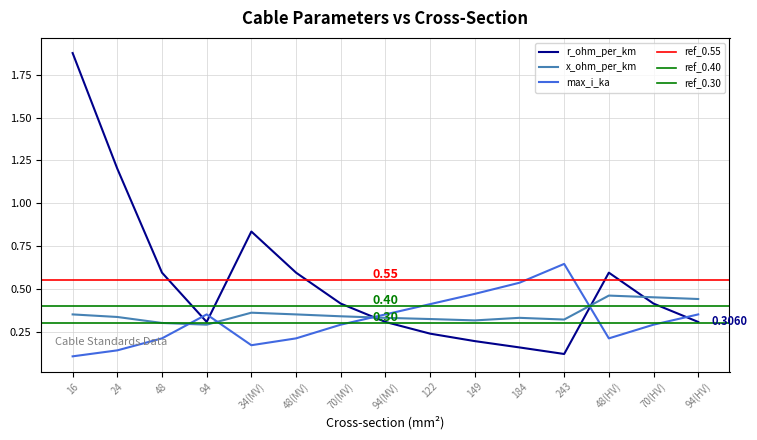

Rank the series at 243 from lowest to highest value.

r_ohm_per_km, x_ohm_per_km, max_i_ka